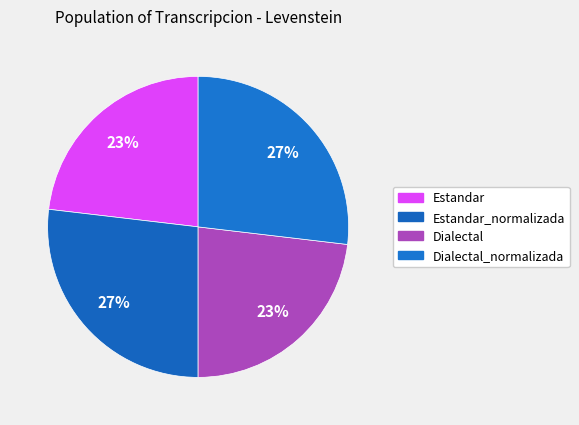

How many slices are in this pie chart?

4